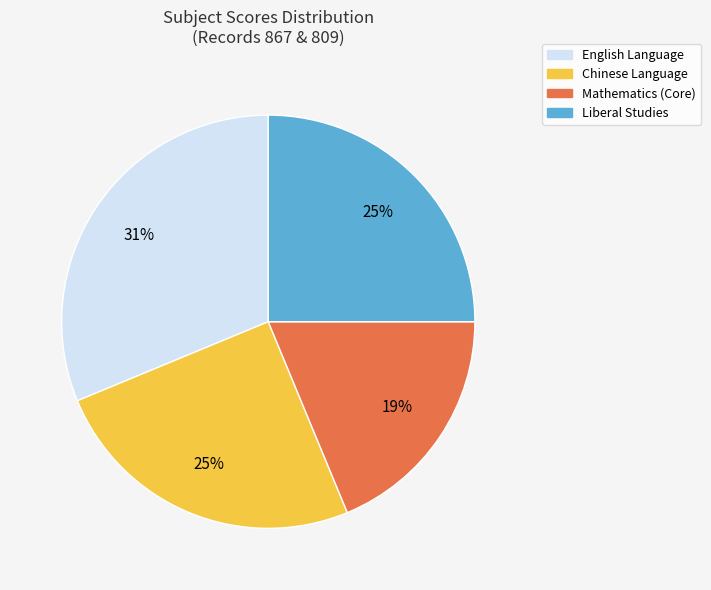

Which slice is the largest?

English Language